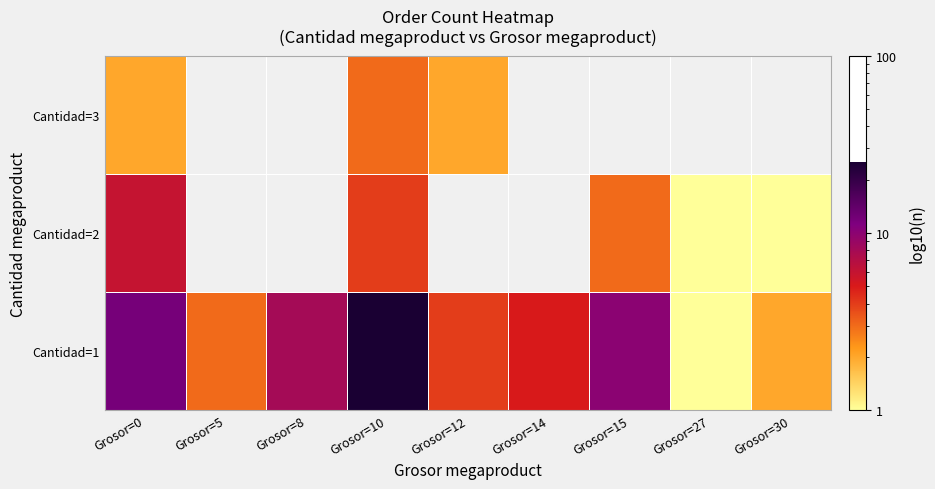

How many values in Cantidad=3 are above zero?

3